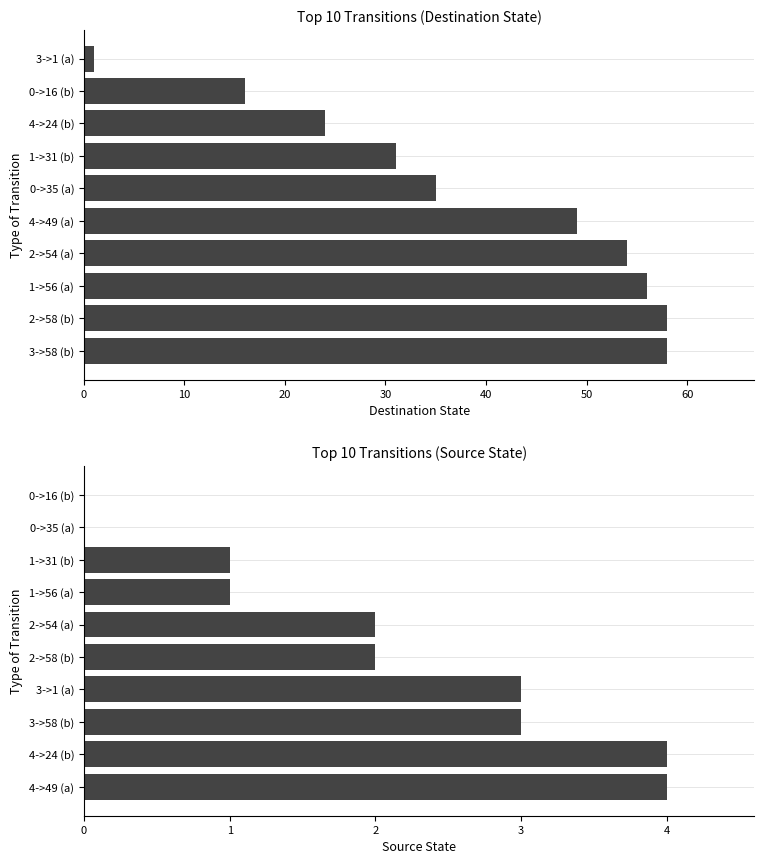

What is the difference between the second highest and second lowest values in the destination_state series?

42